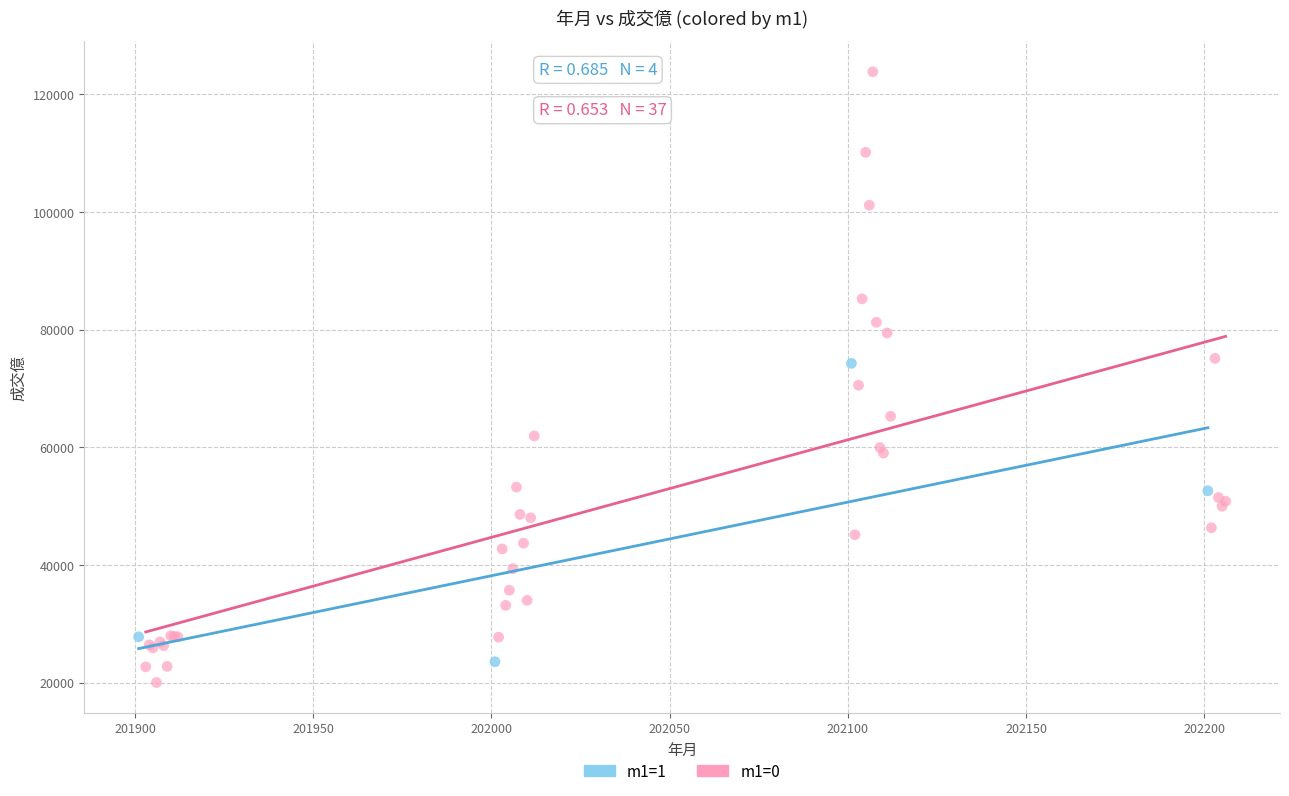

Which series has the largest Y range (max minus min)?

m1=0